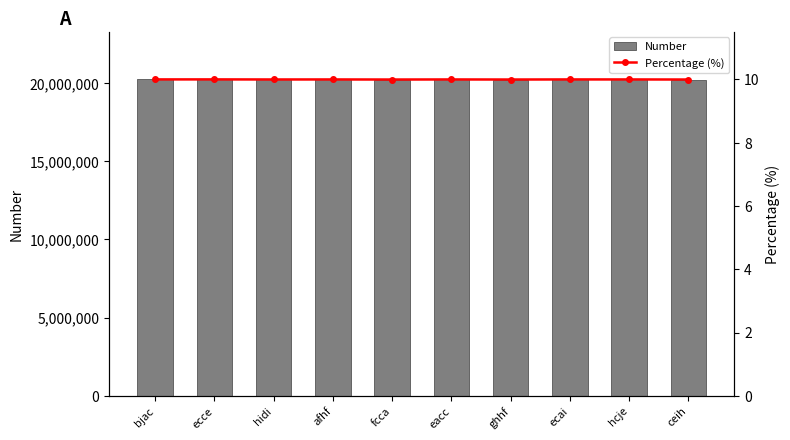

What is the label of the 6th bar from the right?

fcca